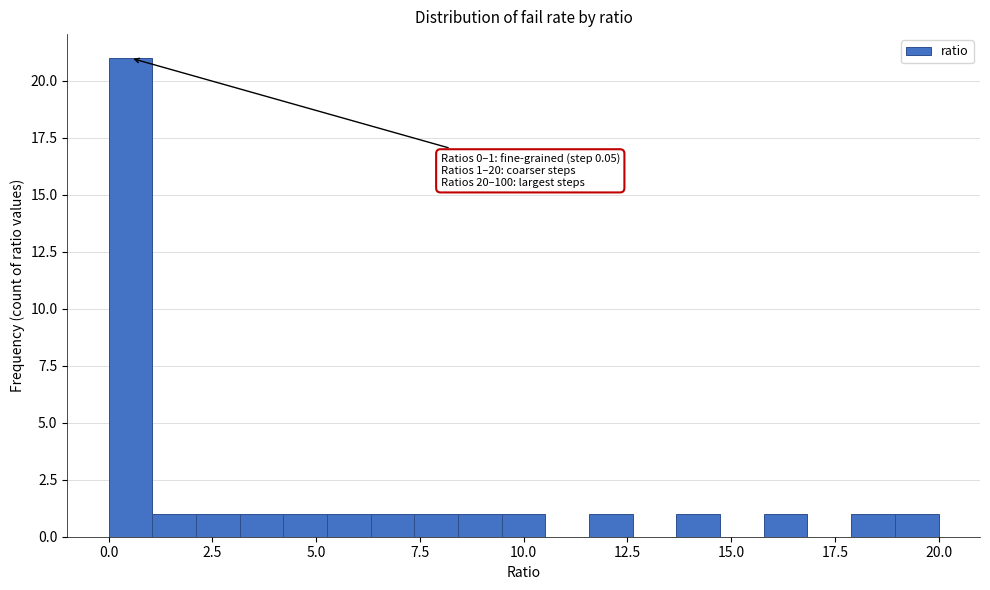

Read against the x-axis, roughly where is the centre of the tallest bar?

0.5